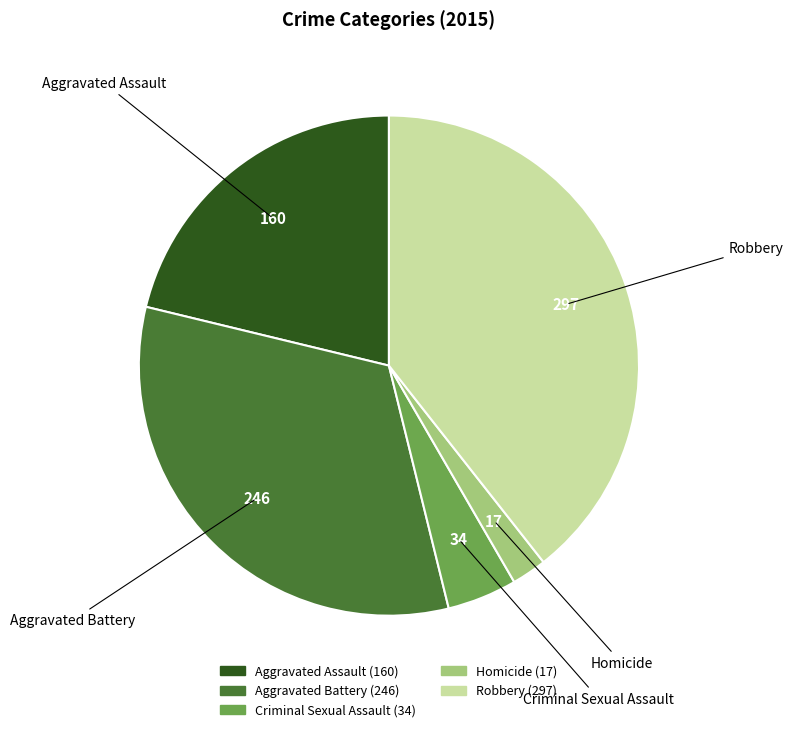

Rank the categories by value from highest to lowest.

Robbery, Aggravated Battery, Aggravated Assault, Criminal Sexual Assault, Homicide